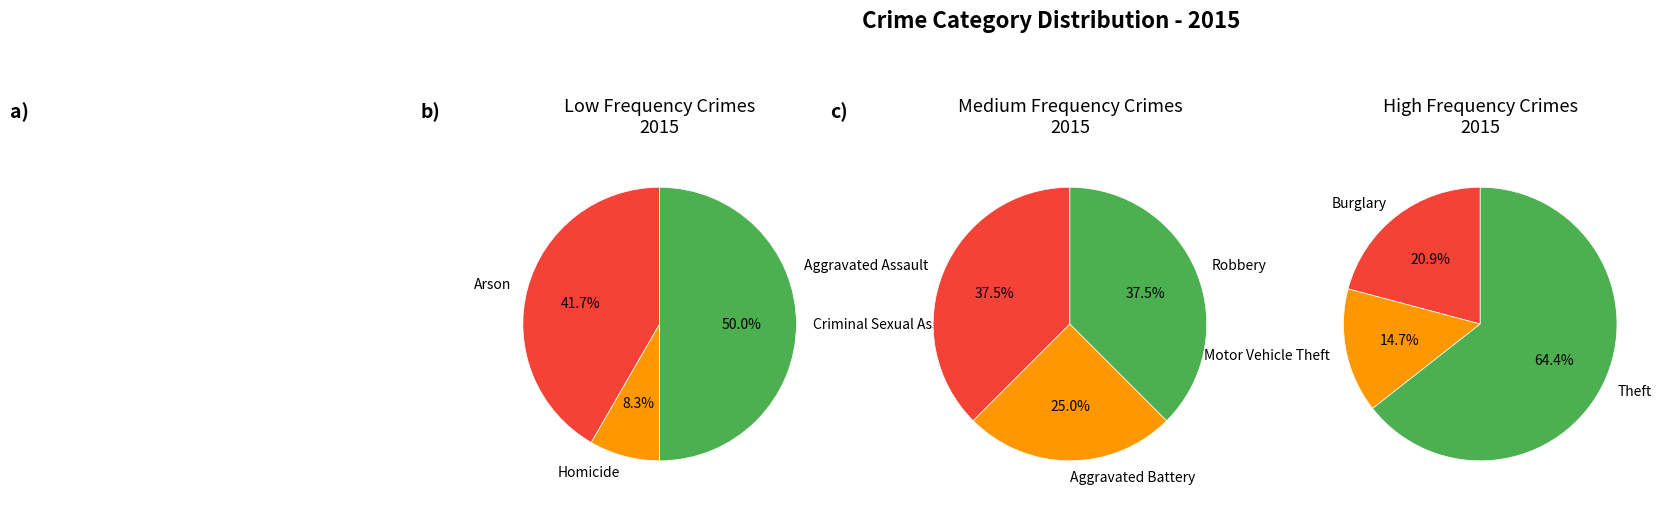

Is Motor Vehicle Theft the majority of the pie?

No